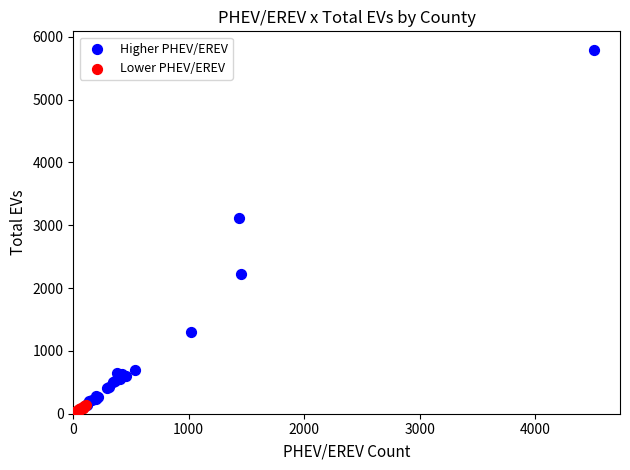

Which series reaches the minimum Y coordinate?

Lower PHEV/EREV